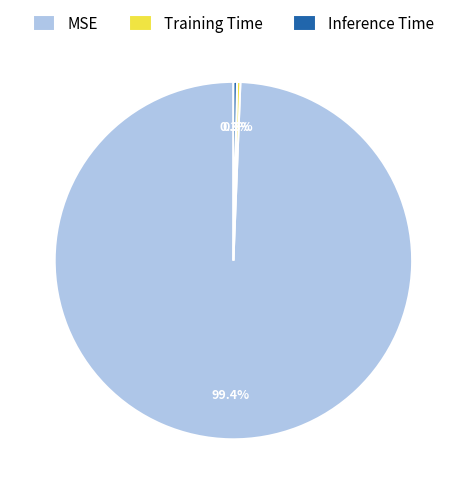

What percentage is NOT represented by MSE?

0.6%